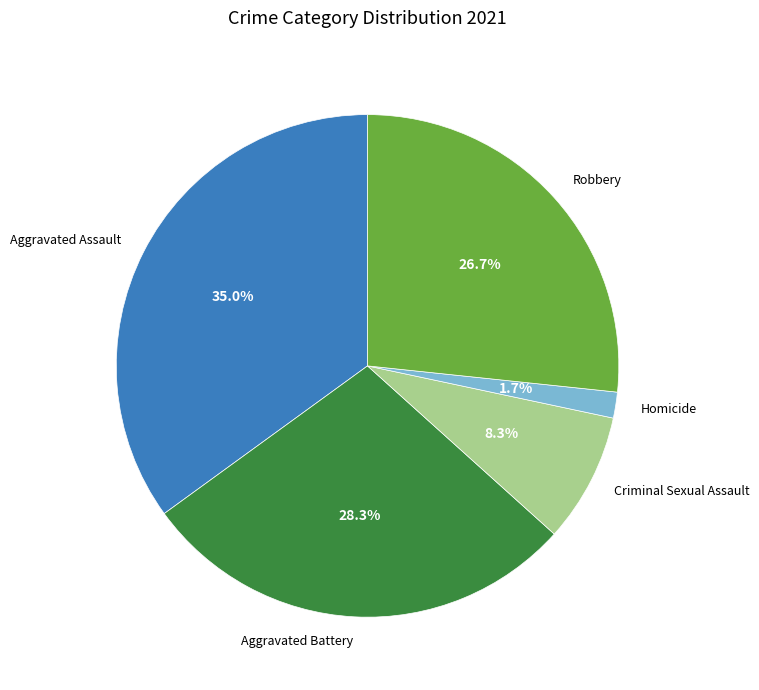

Is there any slice that represents more than half of the pie?

No